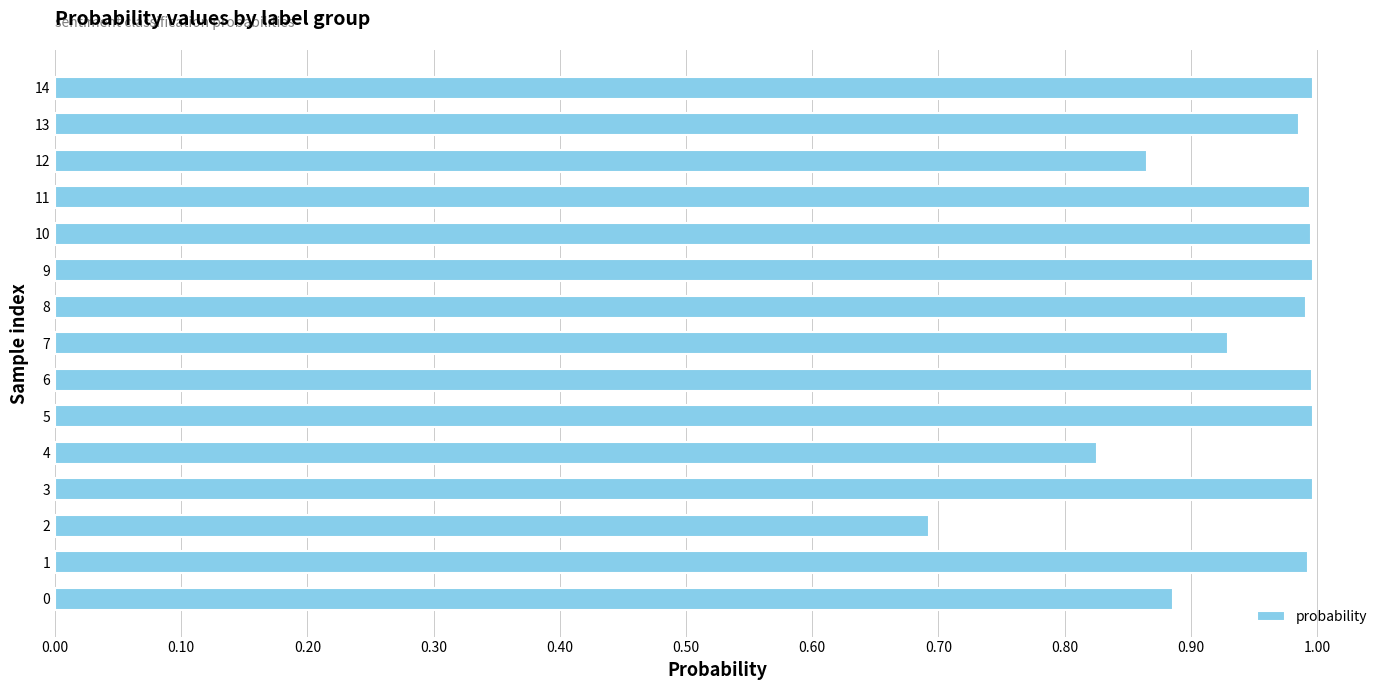

Are the bars grouped side by side (vs. stacked)?

No